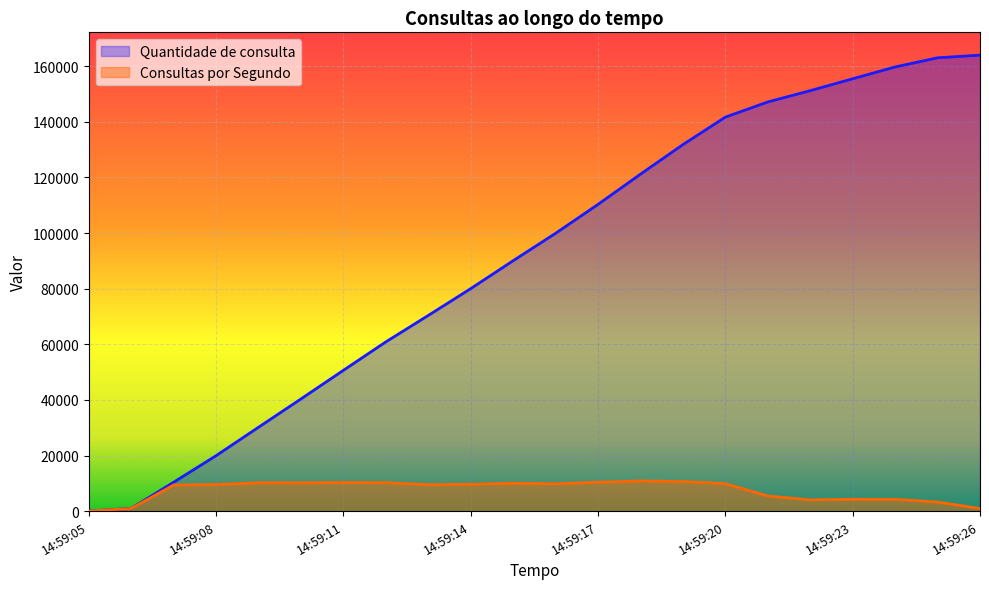

How many lines are shown in the chart?

2